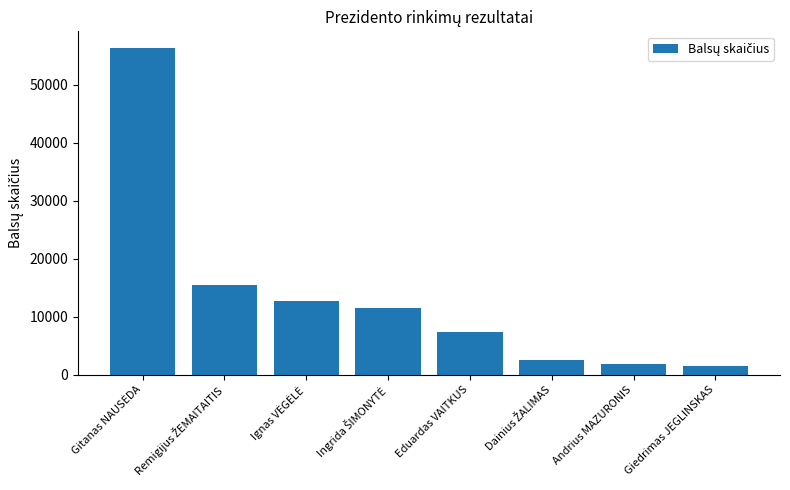

What is the difference between the maximum and minimum values?

54911